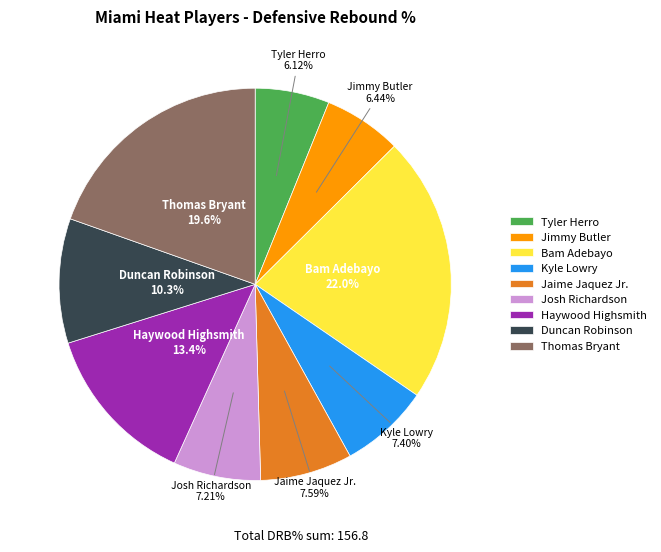

To the nearest percent, what is the average slice percentage?

11%